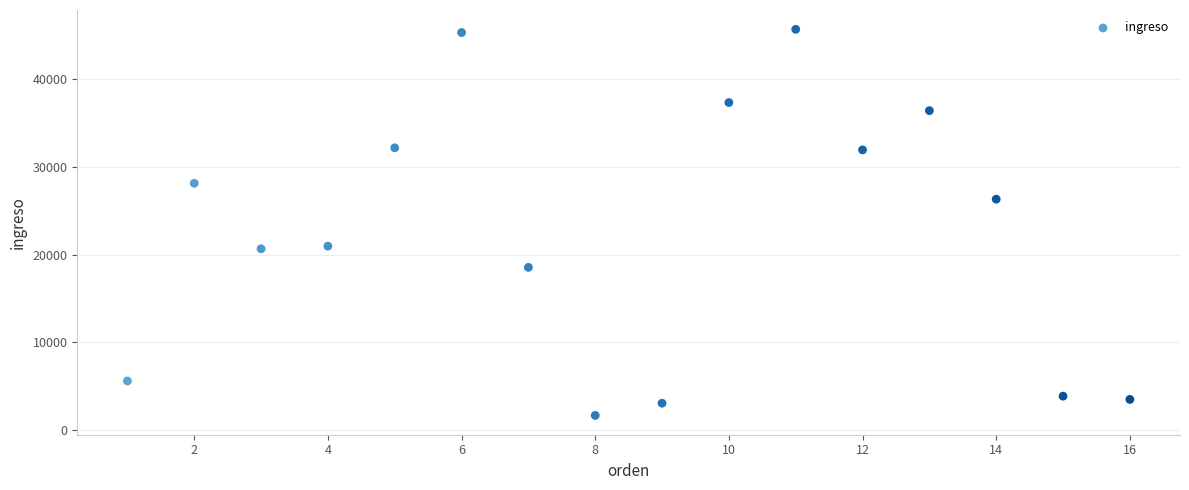

What is the range of X values (max minus min)?

15.0